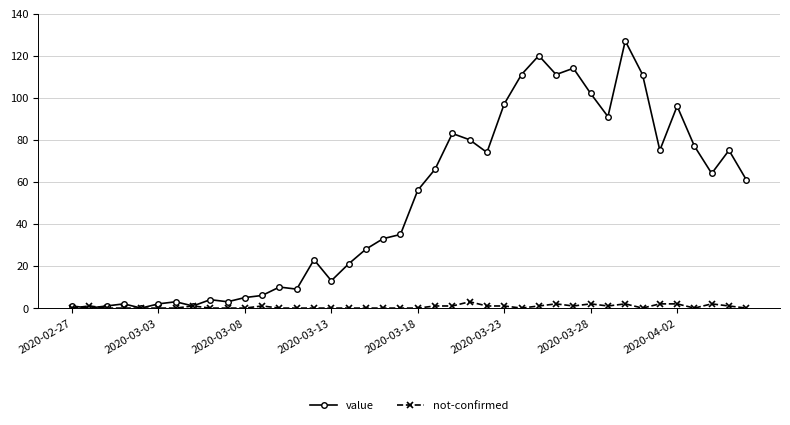

Rank the series by their maximum value, from highest to lowest.

value, not-confirmed